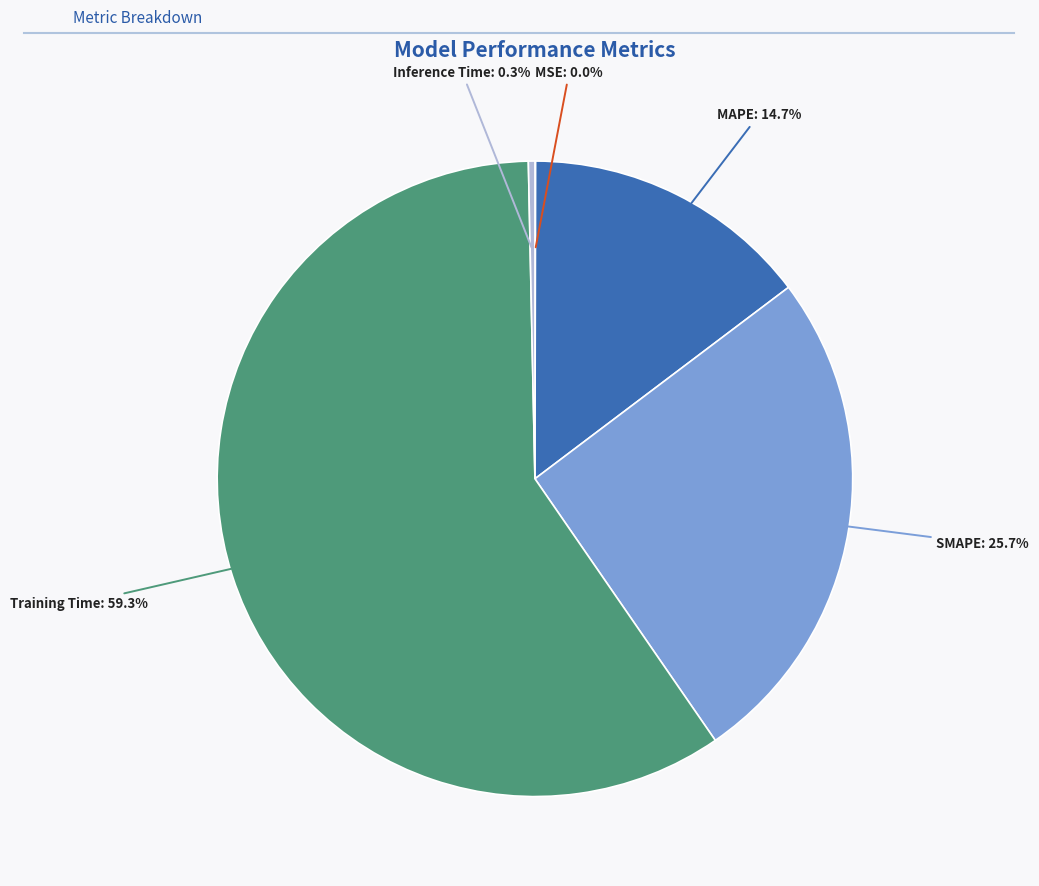

What percentage is the Training Time slice, to the nearest percent?

59%